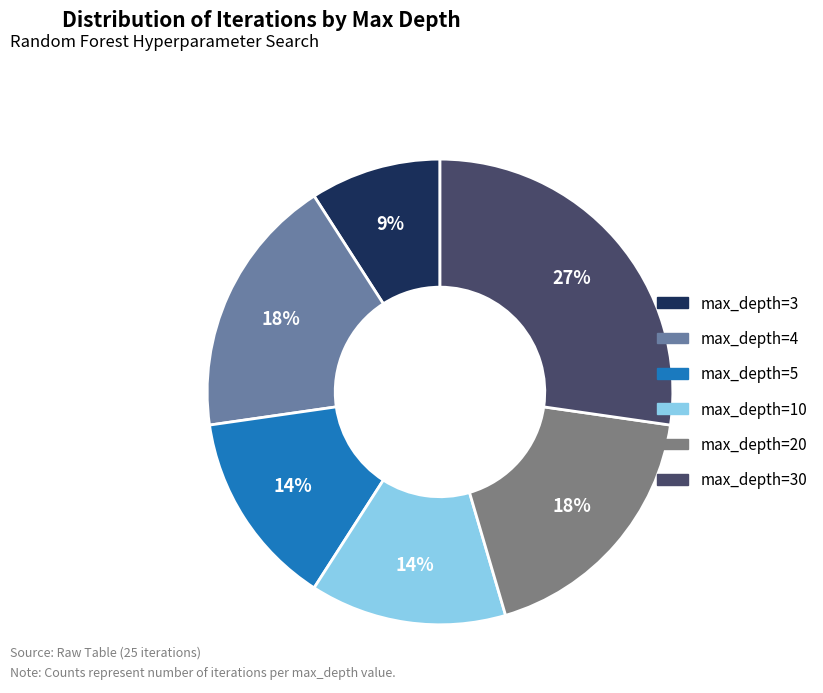

To the nearest percent, what percentage of the pie is max_depth=3?

9%